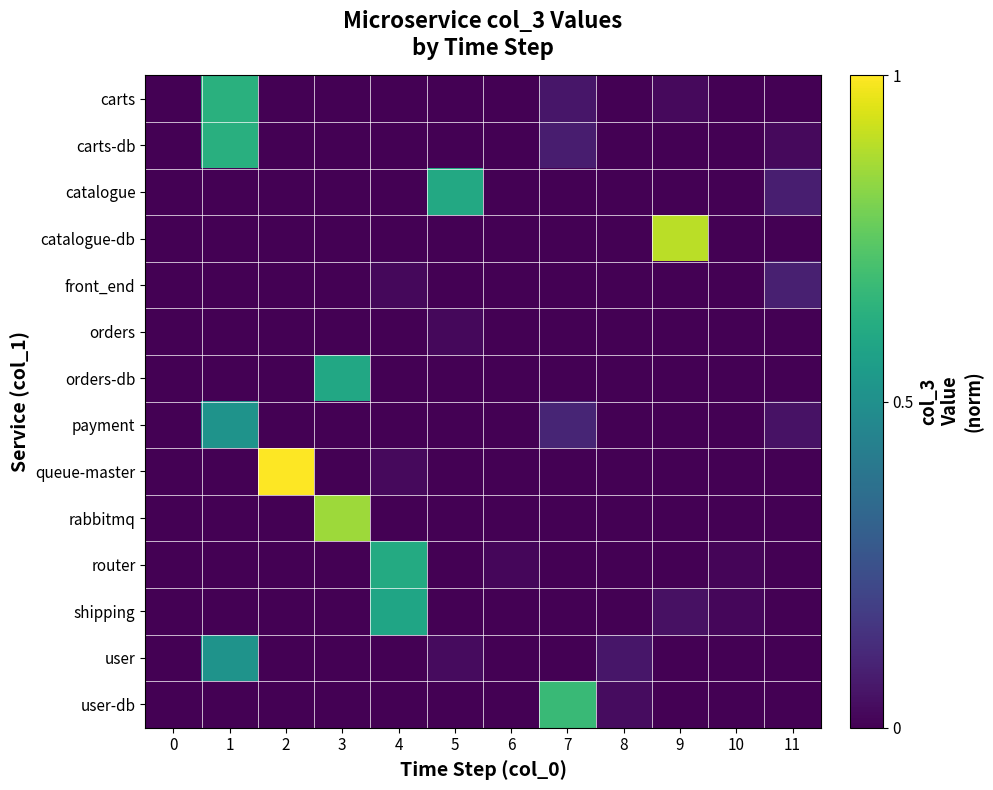

At how many categories does at least one series exceed 0?

12